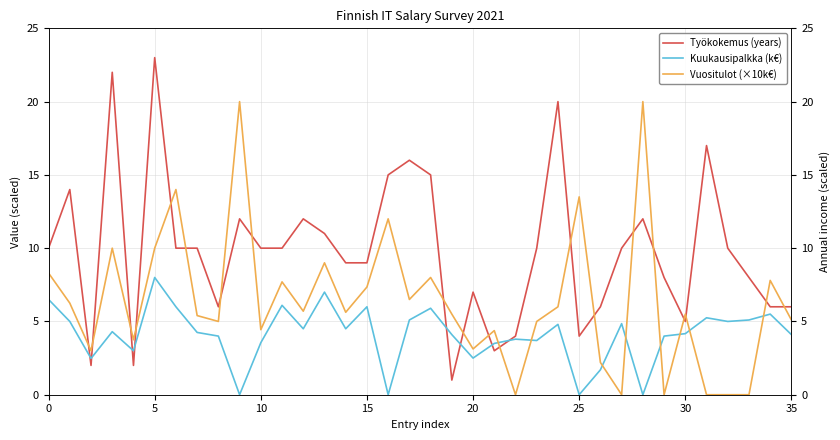

What are all the series names shown in the legend?

Työkokemus (years), Kuukausipalkka (k€), Vuositulot (×10k€)